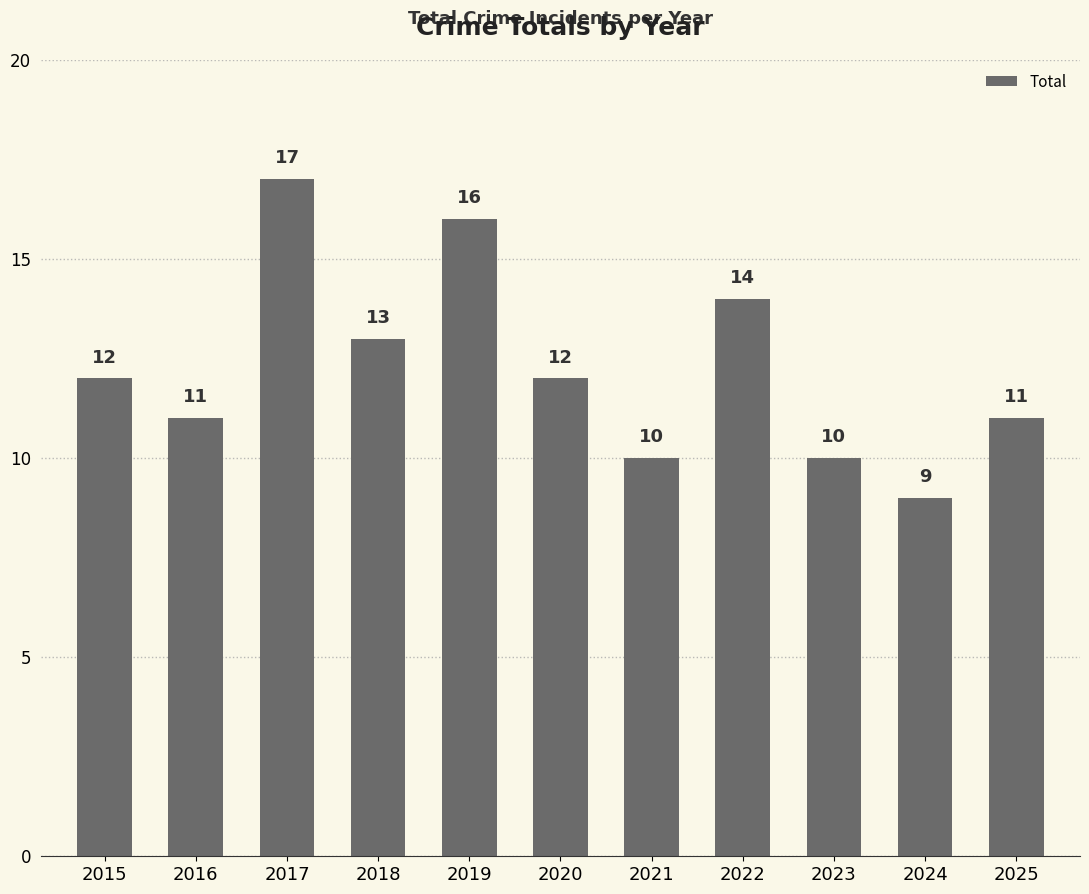

How many categories are shown in the chart?

11